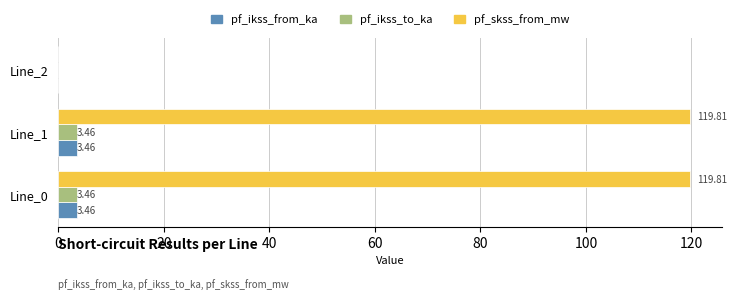

What is the sum of the pf_skss_from_mw values at Line_2 and Line_0?

119.8